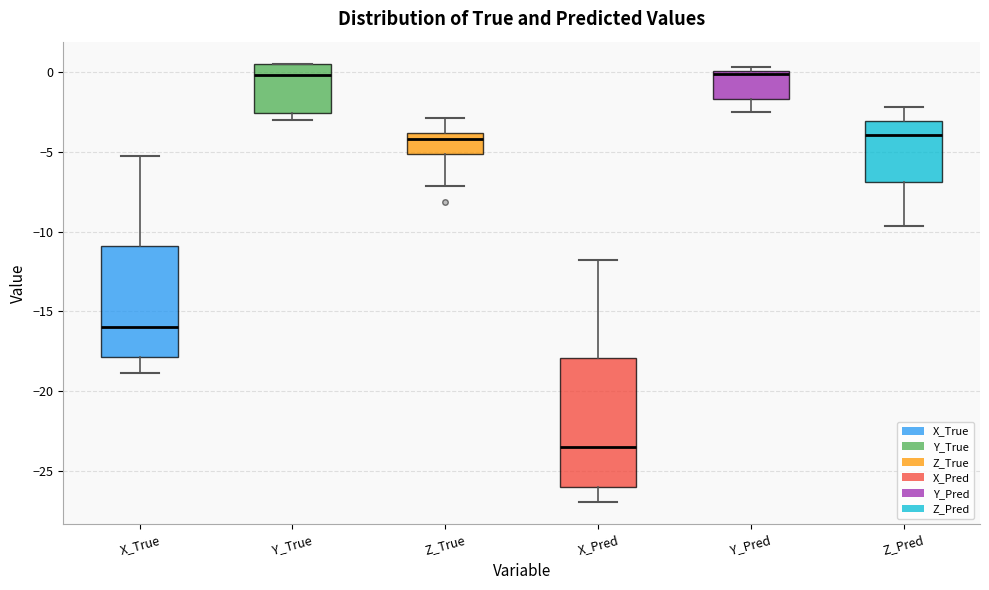

Where is the lower edge of the box for Y_True on the y-axis? The values are not printed on the chart, so give them approximately, as read against the axis.

-2.5